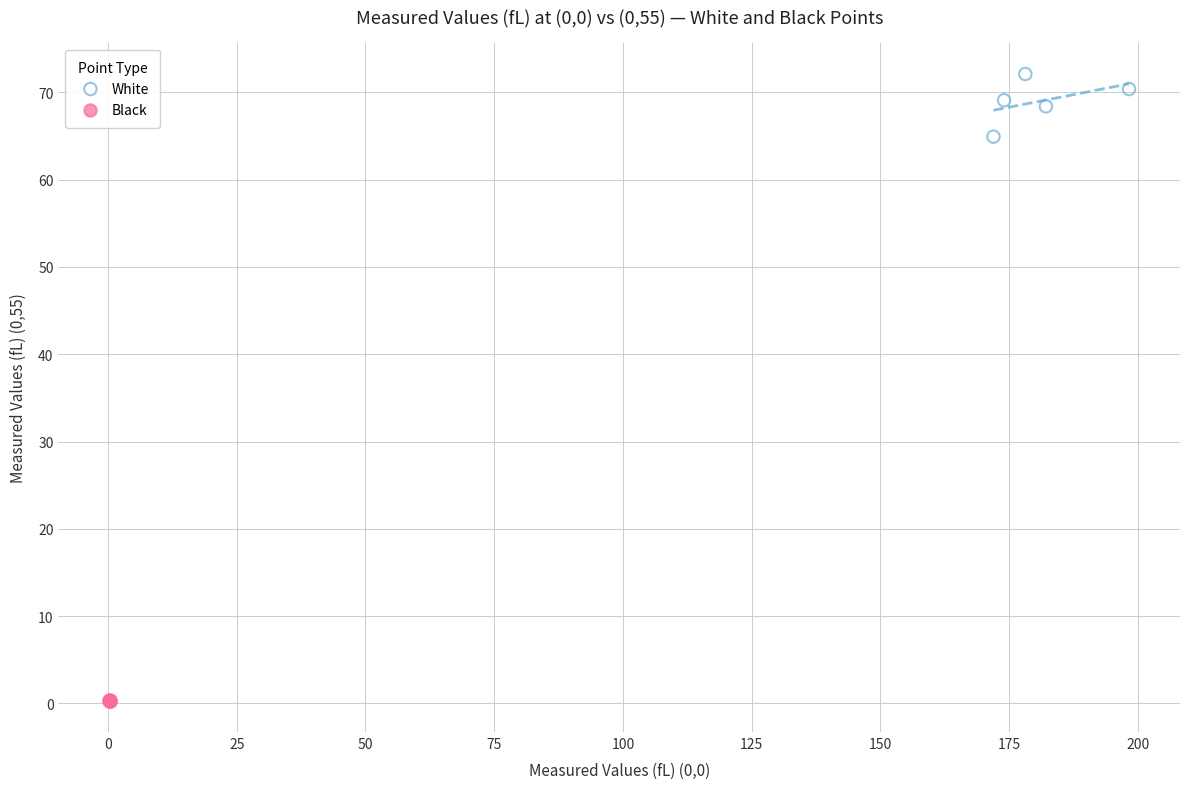

Which series has the largest Y range (max minus min)?

White